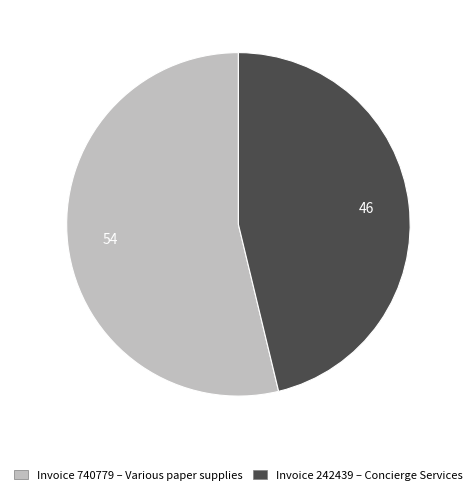

Is there a majority slice in this chart?

Yes